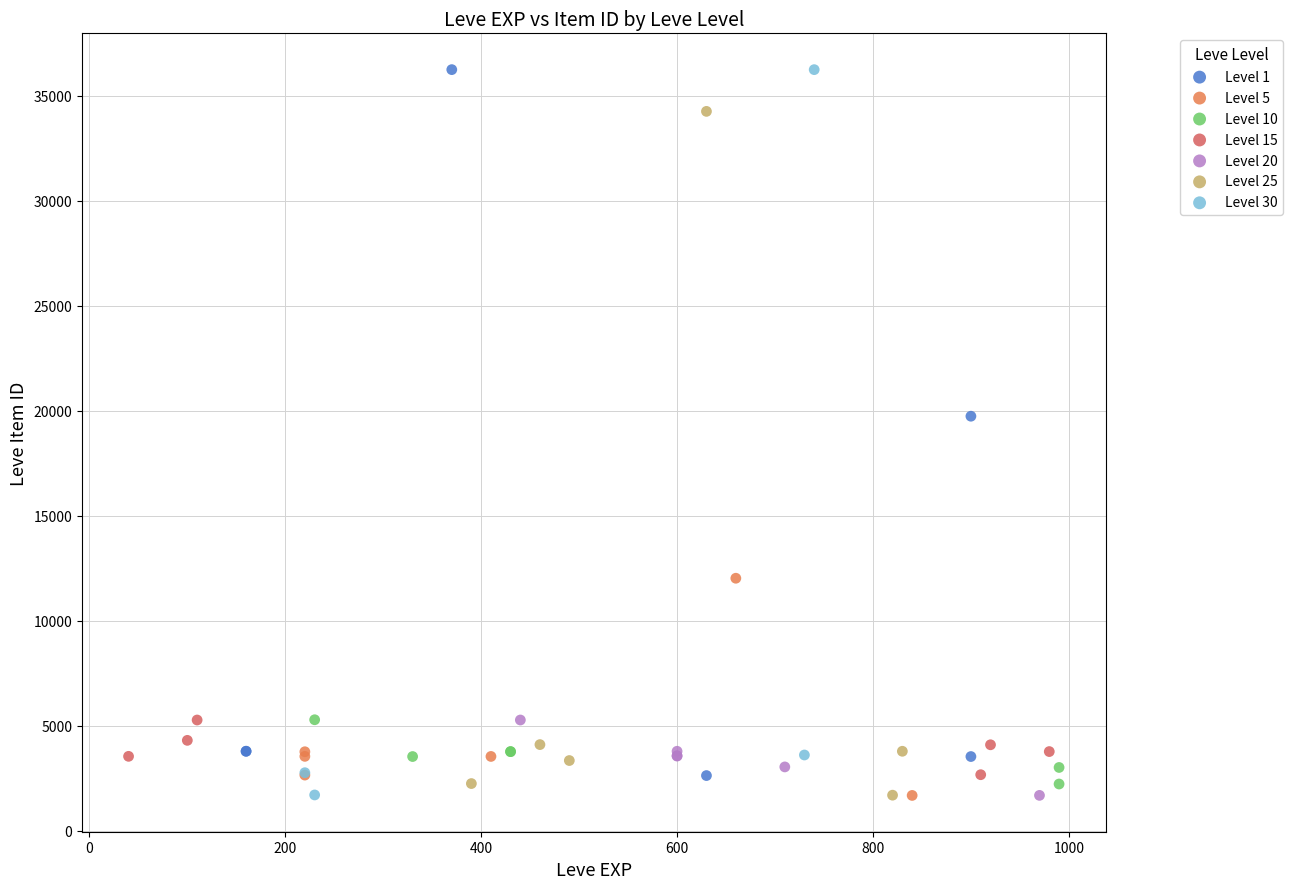

What are all the series names shown in the legend?

Level 1, Level 5, Level 10, Level 15, Level 20, Level 25, Level 30